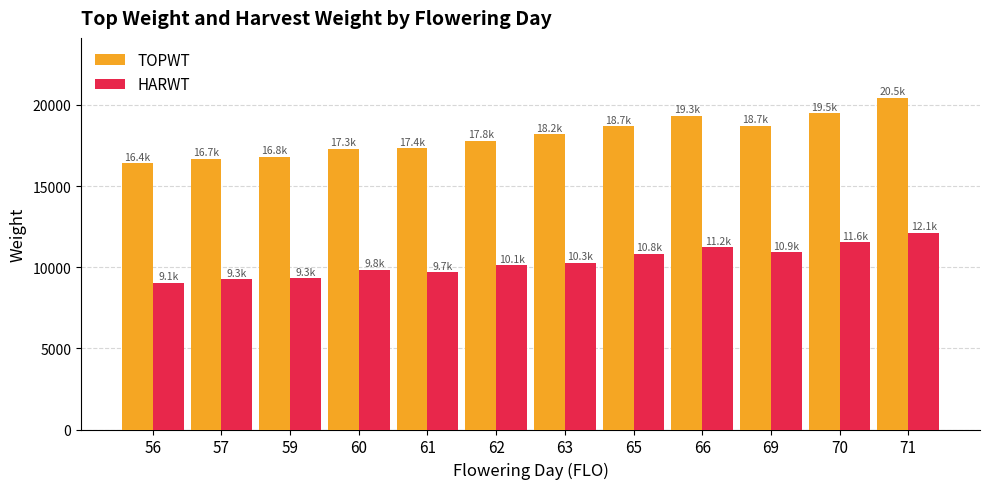

The value of HARWT at 65 is 10834.0. True or false?

True